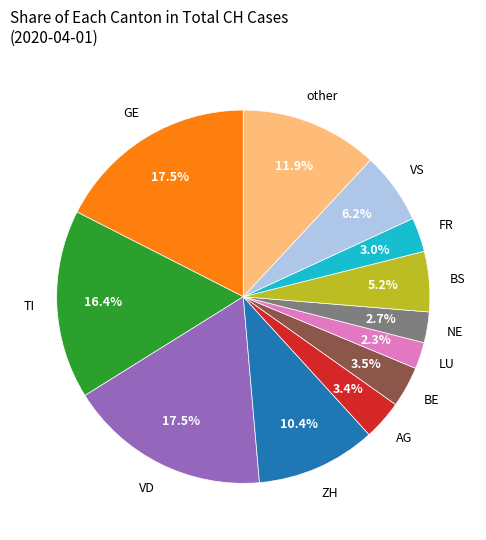

Is there a majority slice in this chart?

No